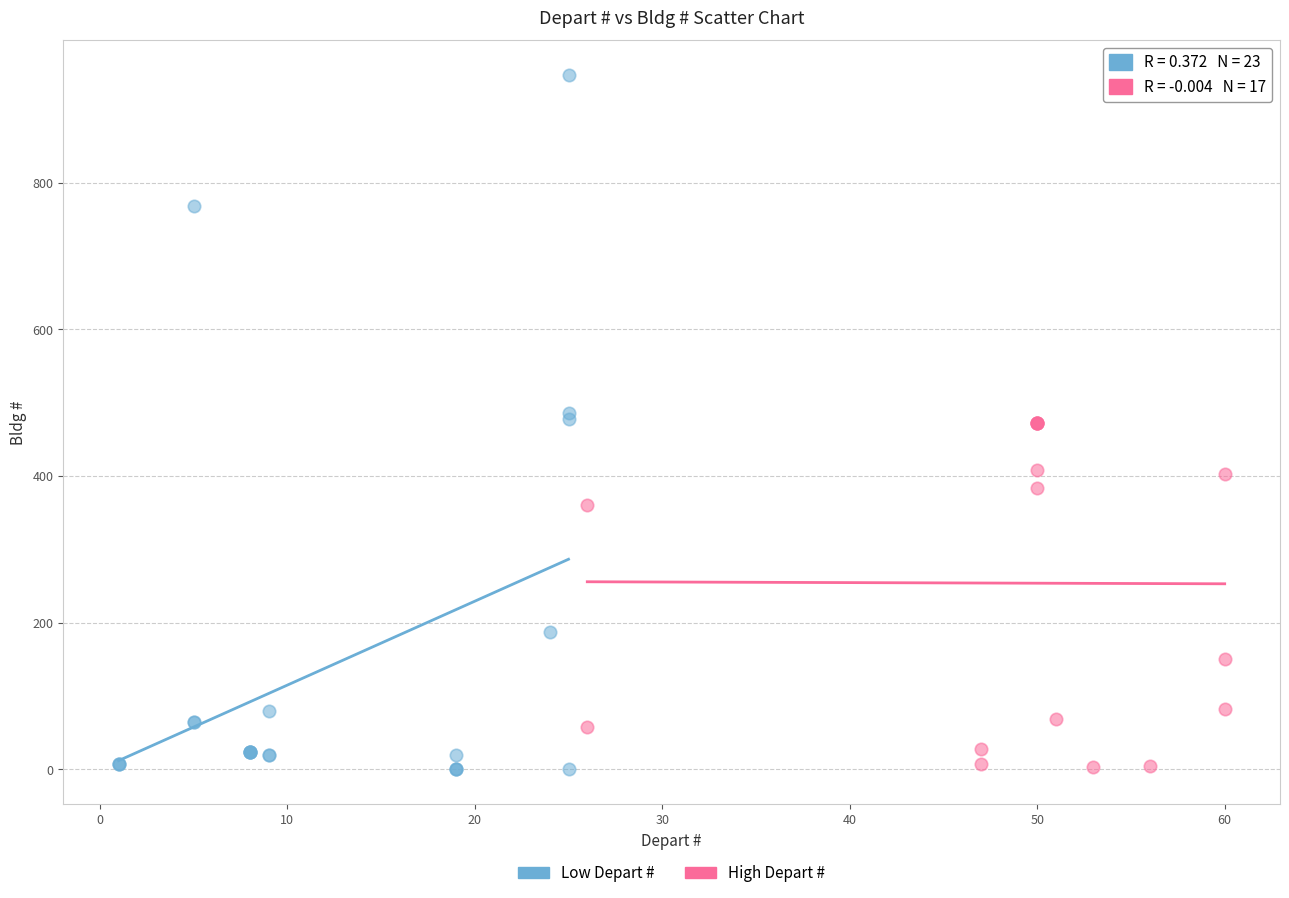

Which series contains the highest Y value?

Low Depart #